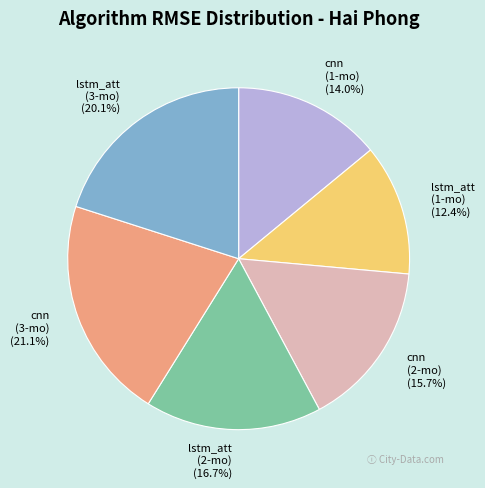

Is there a majority slice in this chart?

No